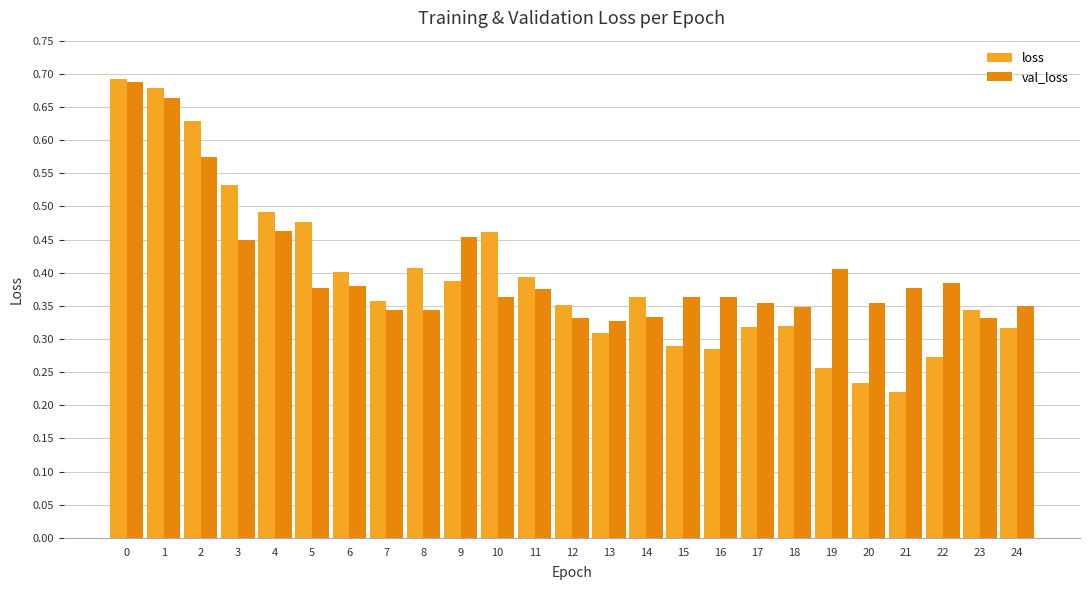

How many categories are shown in the chart?

25